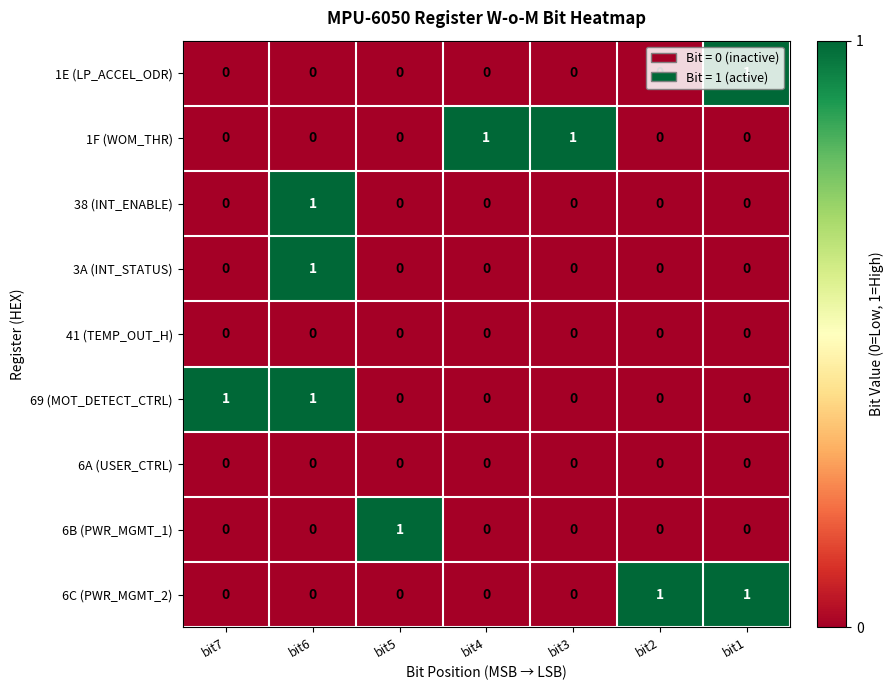

Count the number of categories in the chart.

7